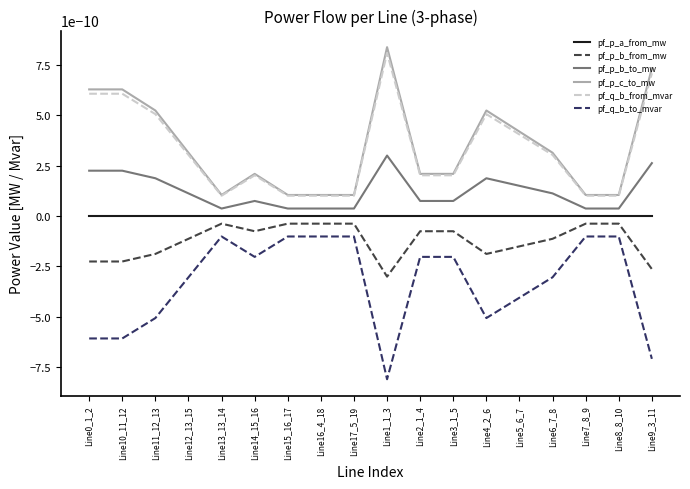

Is the value of pf_p_b_to_mw at Line5_6_7 greater than the value of pf_q_b_to_mvar at Line8_8_10?

Yes